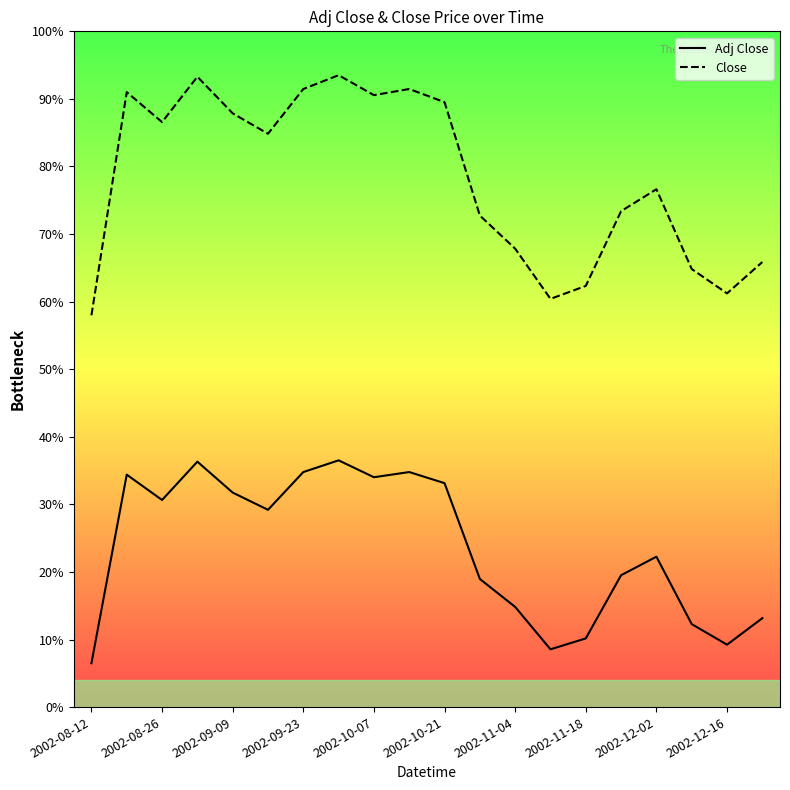

At which label does Close first exceed 552?

2002-08-26